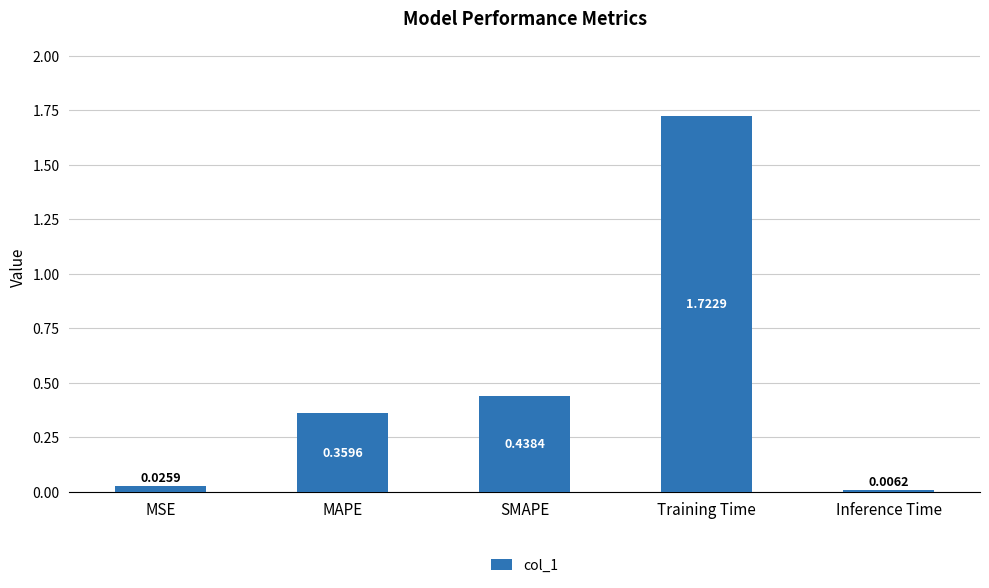

Which category has the highest value across all series?

Training Time